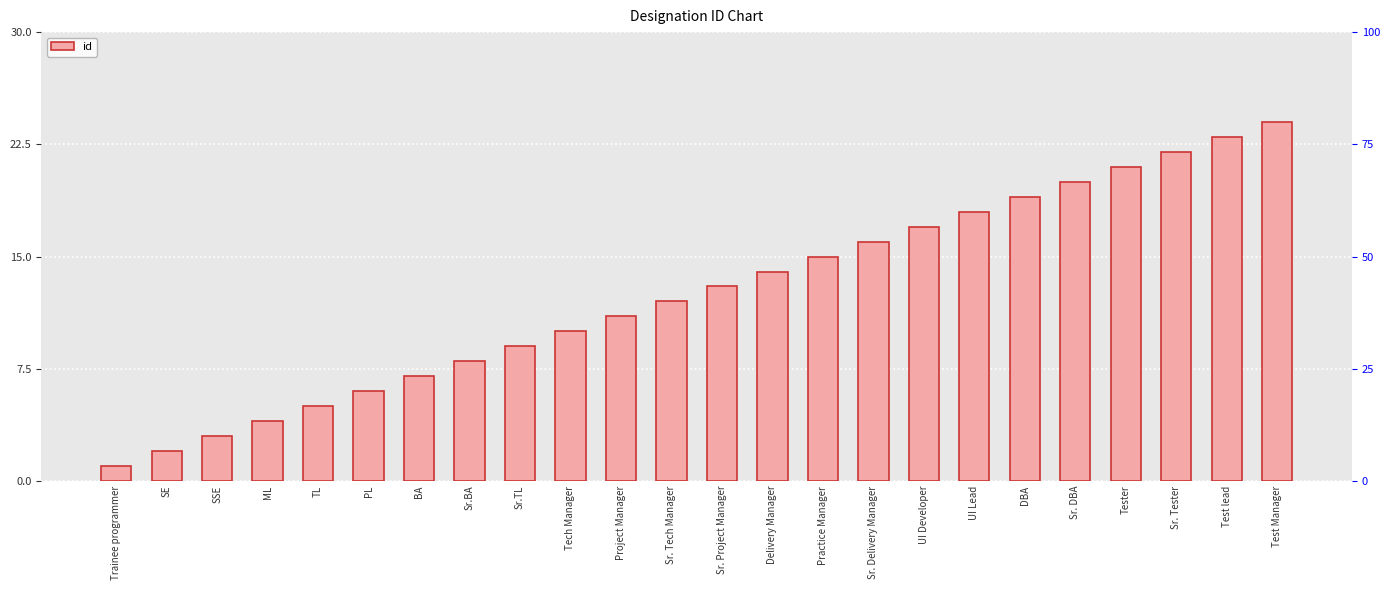

List the labels in order of value, largest first.

Test Manager, Test lead, Sr. Tester, Tester, Sr. DBA, DBA, UI Lead, UI Developer, Sr. Delivery Manager, Practice Manager, Delivery Manager, Sr. Project Manager, Sr. Tech Manager, Project Manager, Tech Manager, Sr.TL, Sr.BA, BA, PL, TL, ML, SSE, SE, Trainee programmer